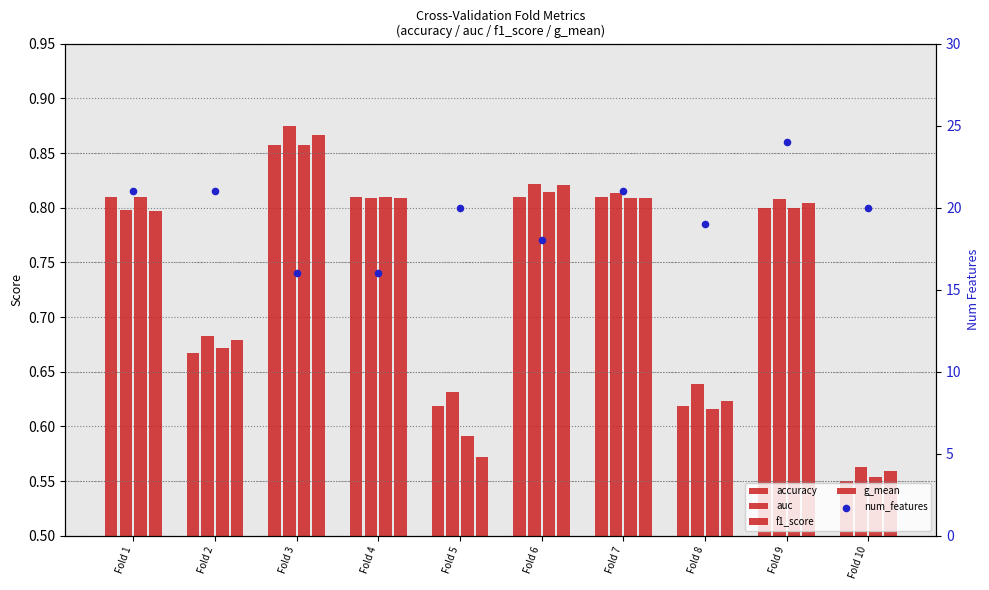

What is the total value across all series at Fold 7?

24.2